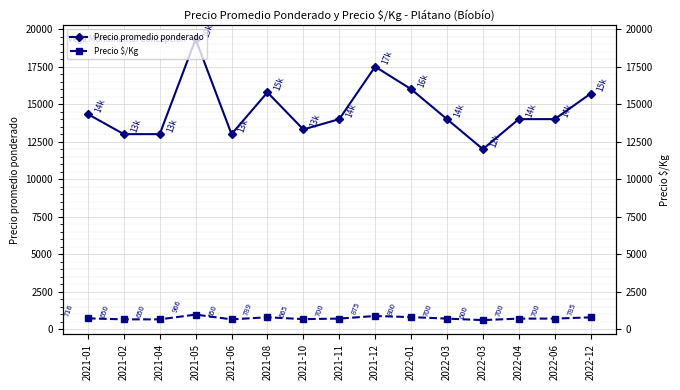

What is the average value of the Precio $/Kg series?

729.9